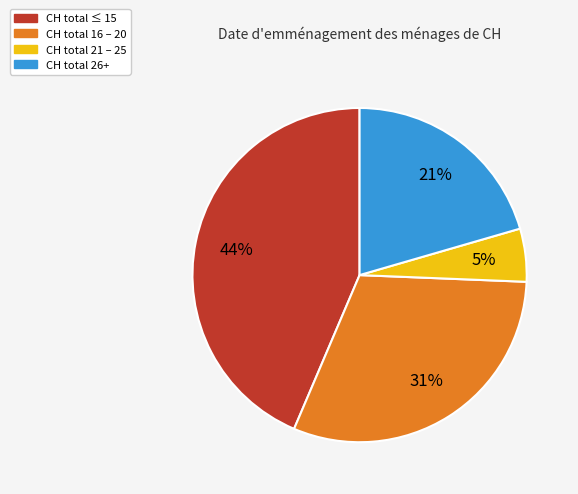

Count the number of slices in the pie.

4